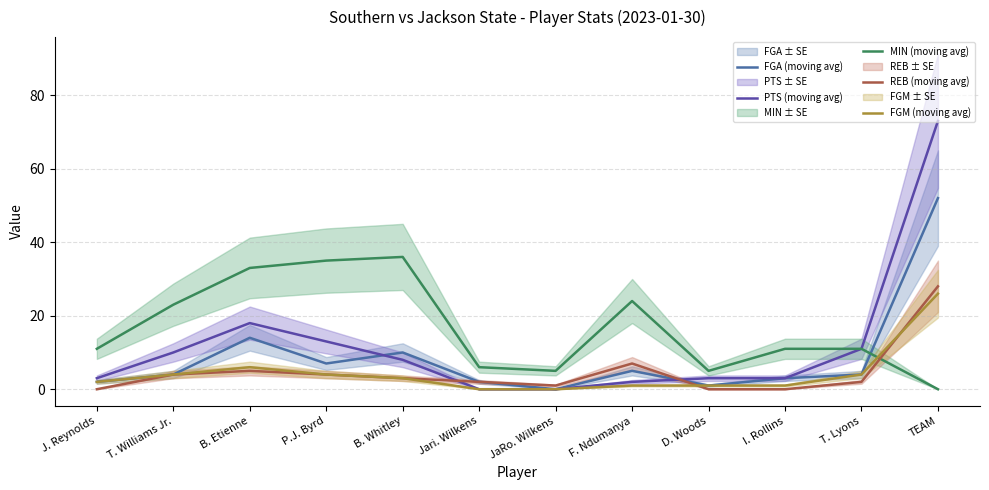

Is the value of PTS (moving avg) at T. Lyons greater than the value of REB (moving avg) at JaRo. Wilkens?

Yes